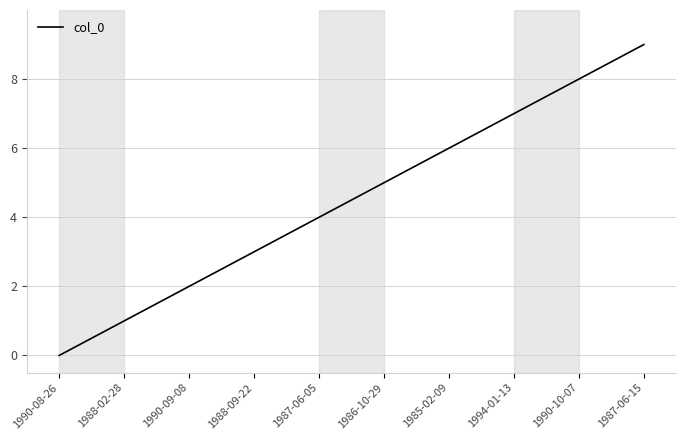

What position from the right is 1986-10-29?

5